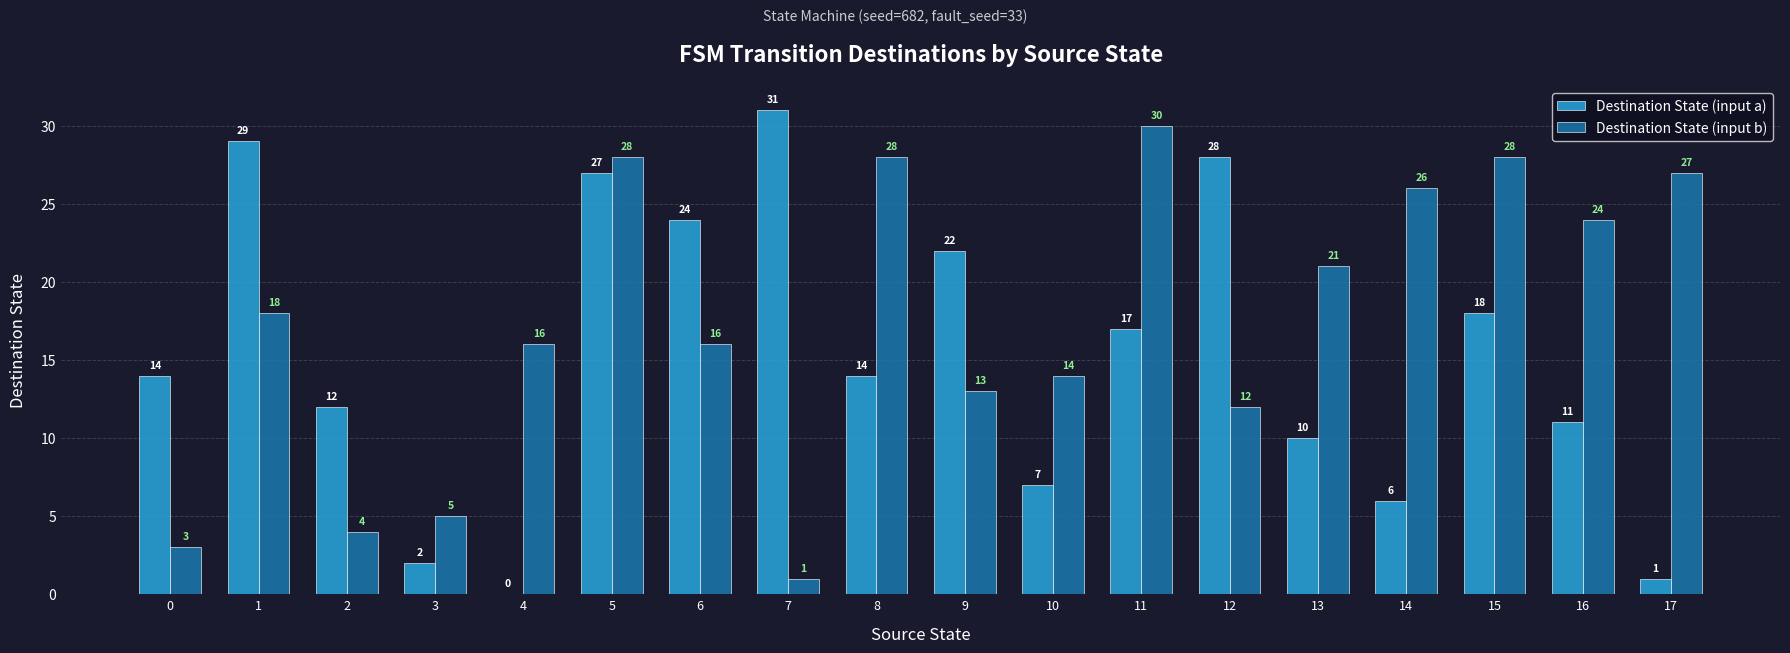

What is the highest value of the Destination State (input a) series?

31